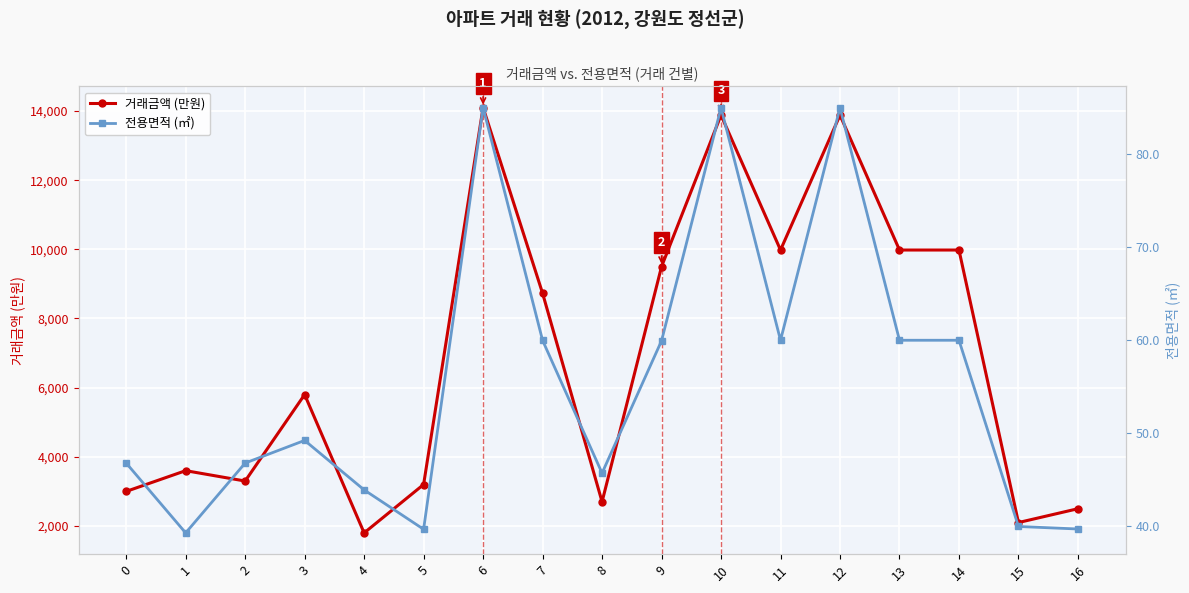

What is the smallest value displayed?

39.3